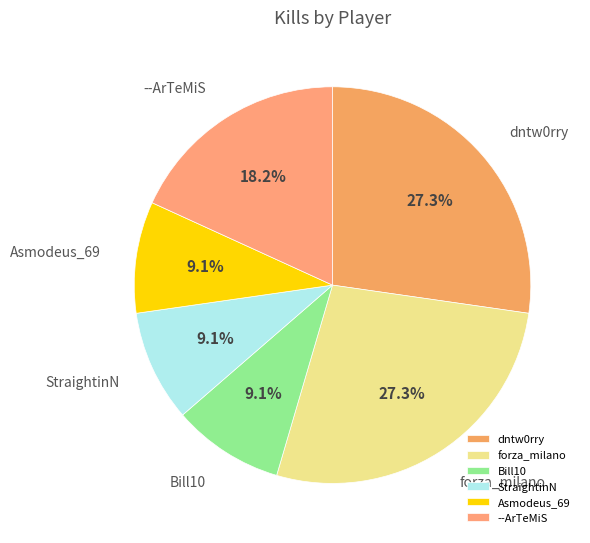

Which has a higher value, --ArTeMiS or Bill10?

--ArTeMiS